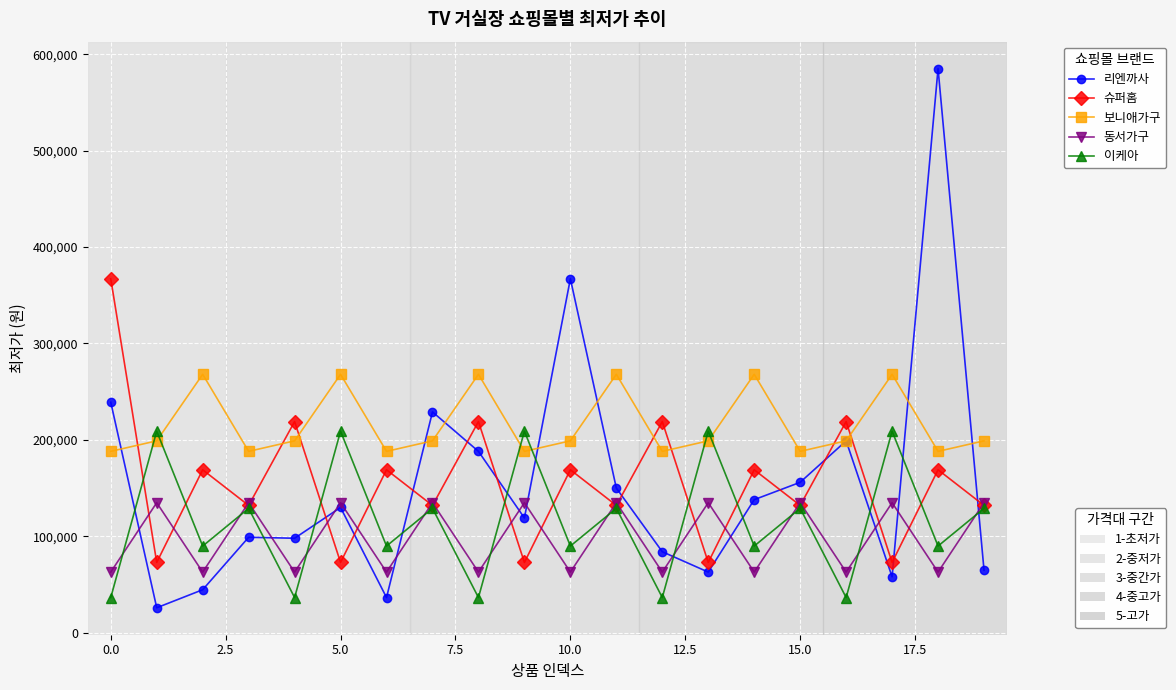

What is the smallest value displayed?

25900